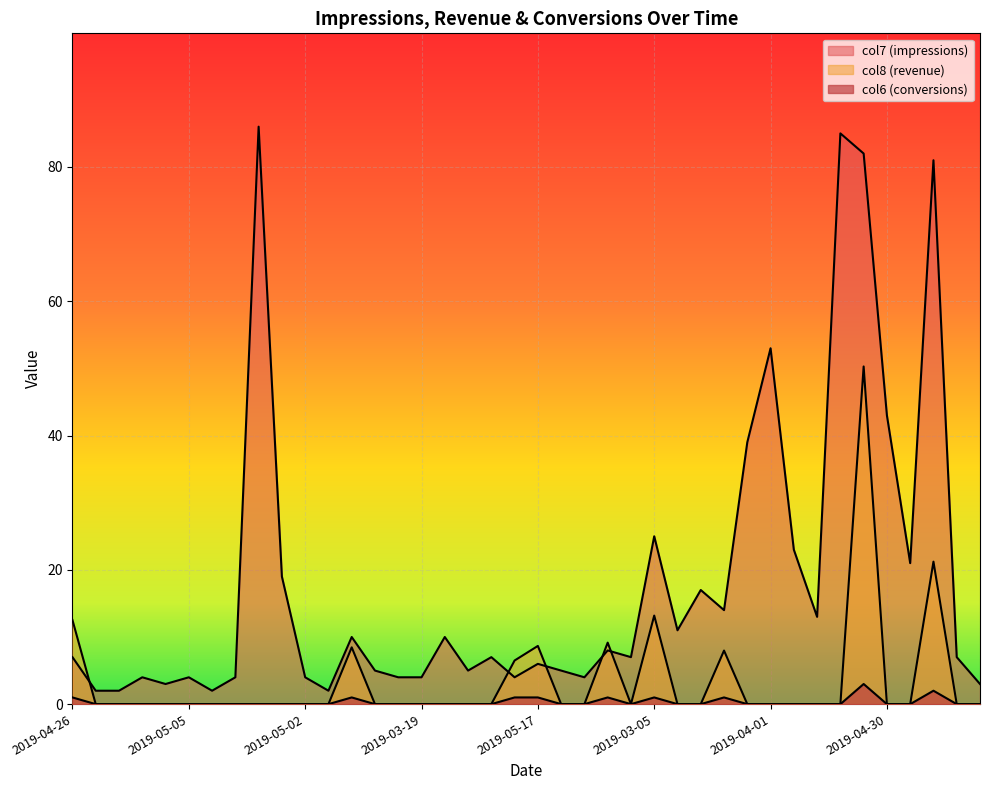

Count the col6 values in the range 0 to 1.

38